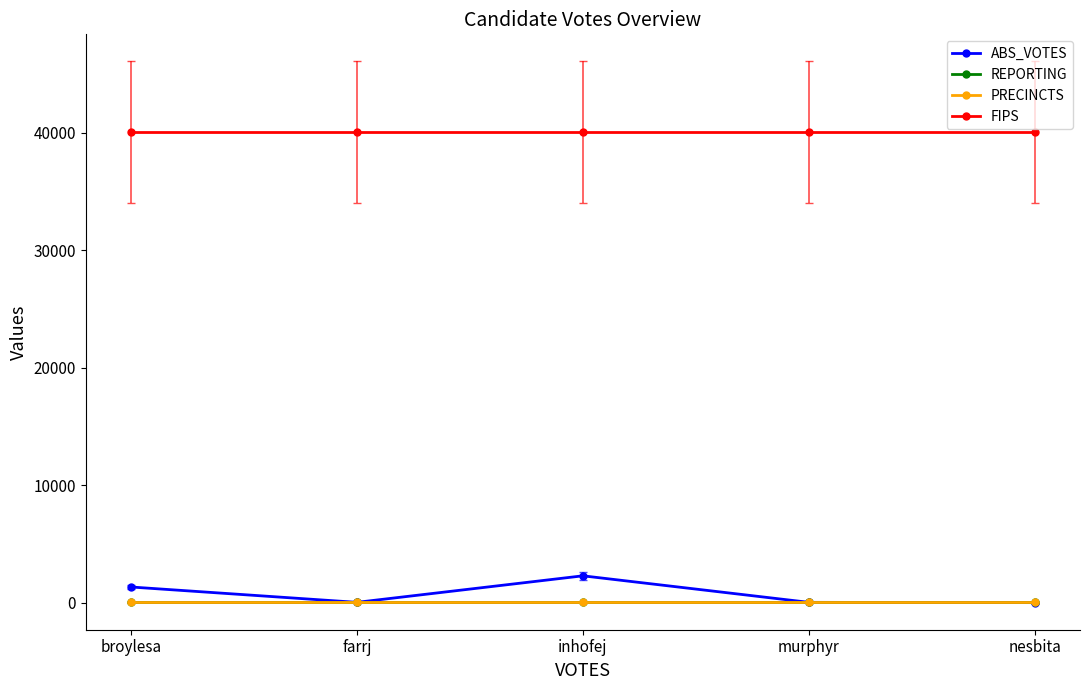

Is this an area chart (filled region under the line)?

No